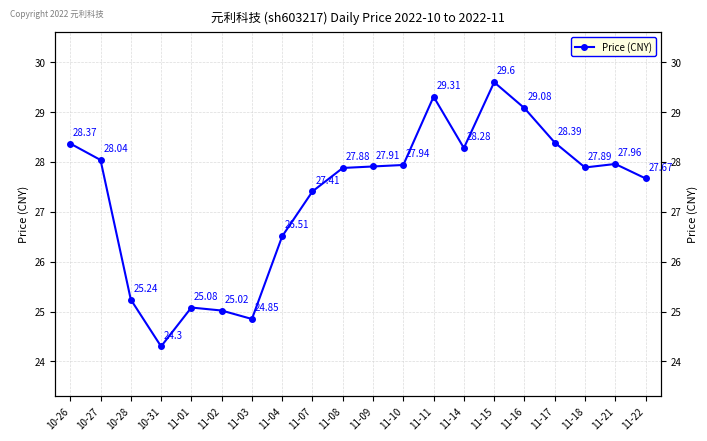

The chart shows a value of 40.1 at 11-02. True or false?

False